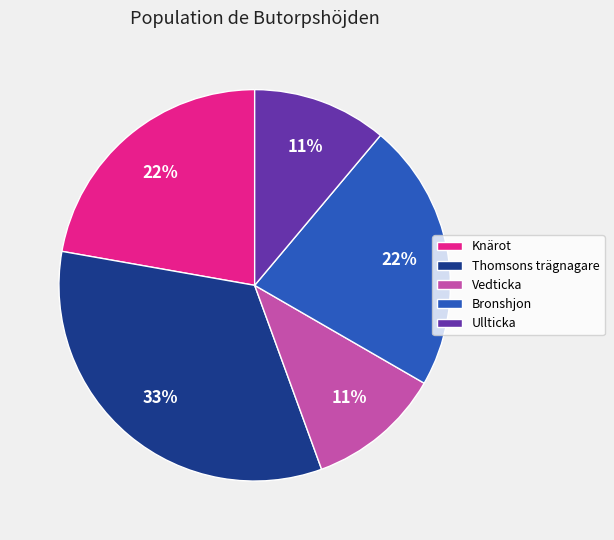

To the nearest percent, what is the average slice percentage?

20%